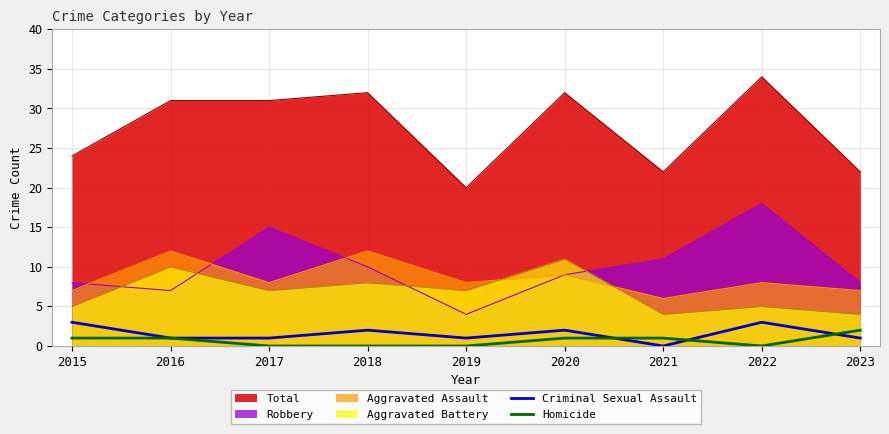

True or false: Homicide has more than 2 points higher than both neighbors.

False